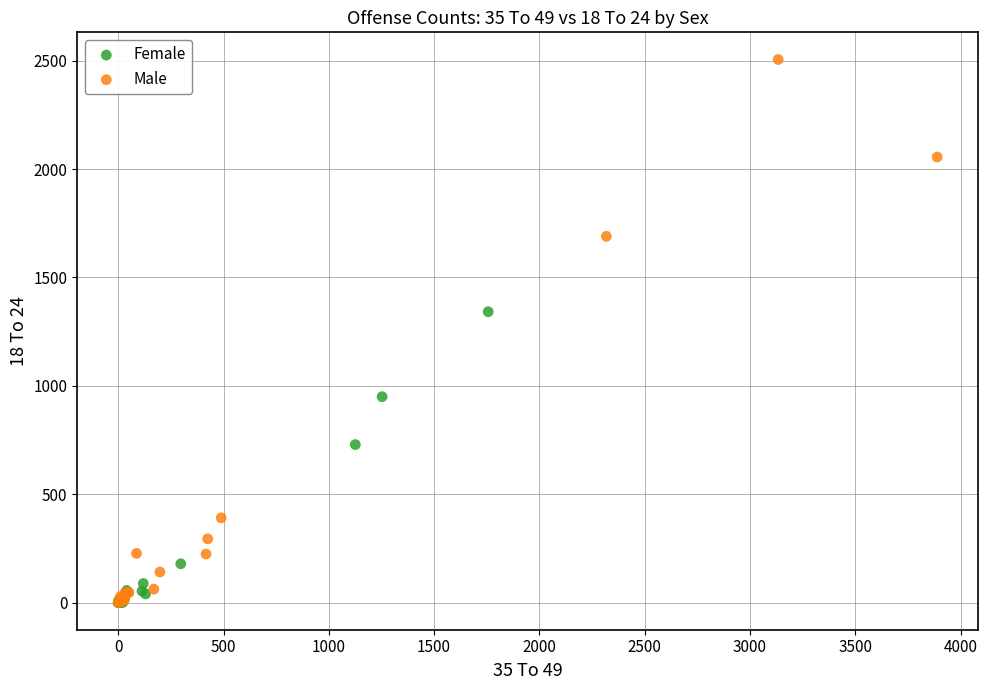

Which series has the largest Y range (max minus min)?

Male